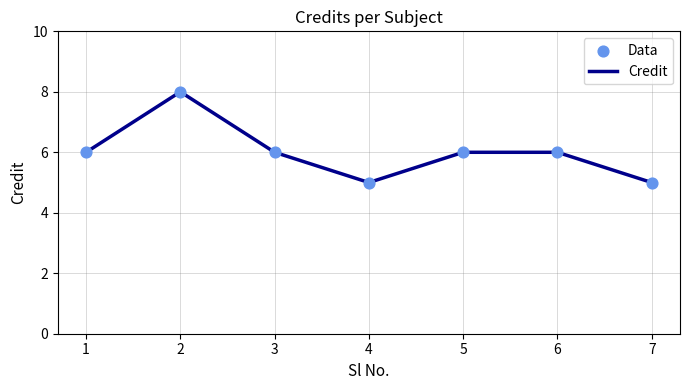

At which category does the data reach its first local valley?

4